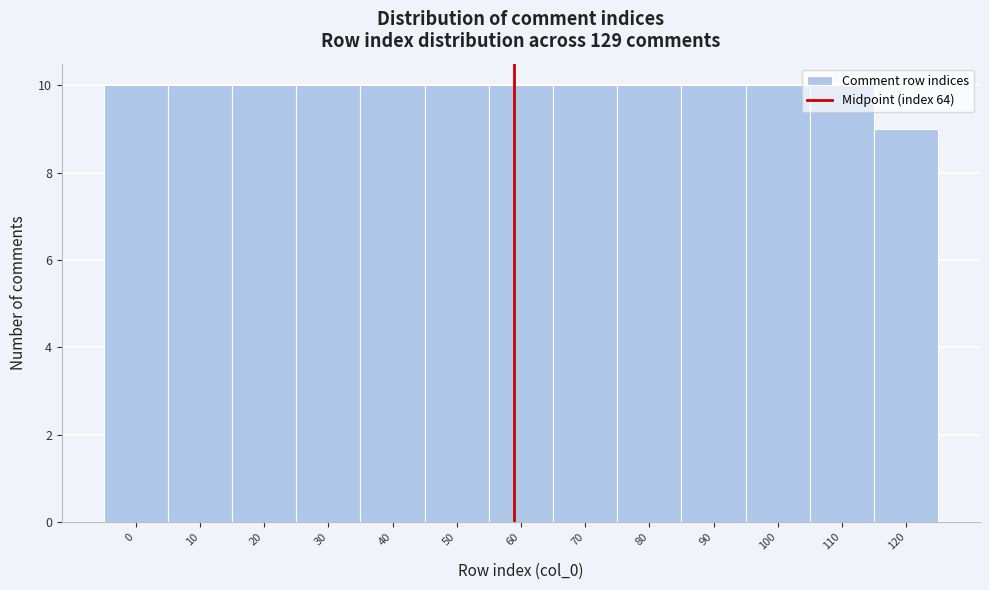

Is it true that the value at 10 is 10?

True